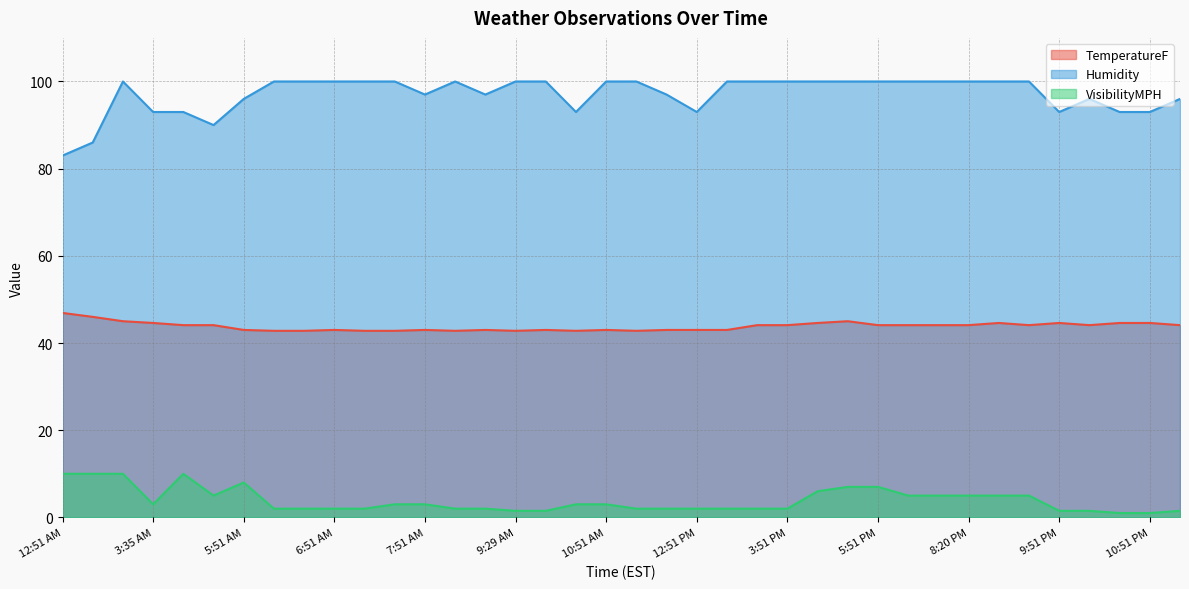

Which series has the largest total across all categories?

Humidity